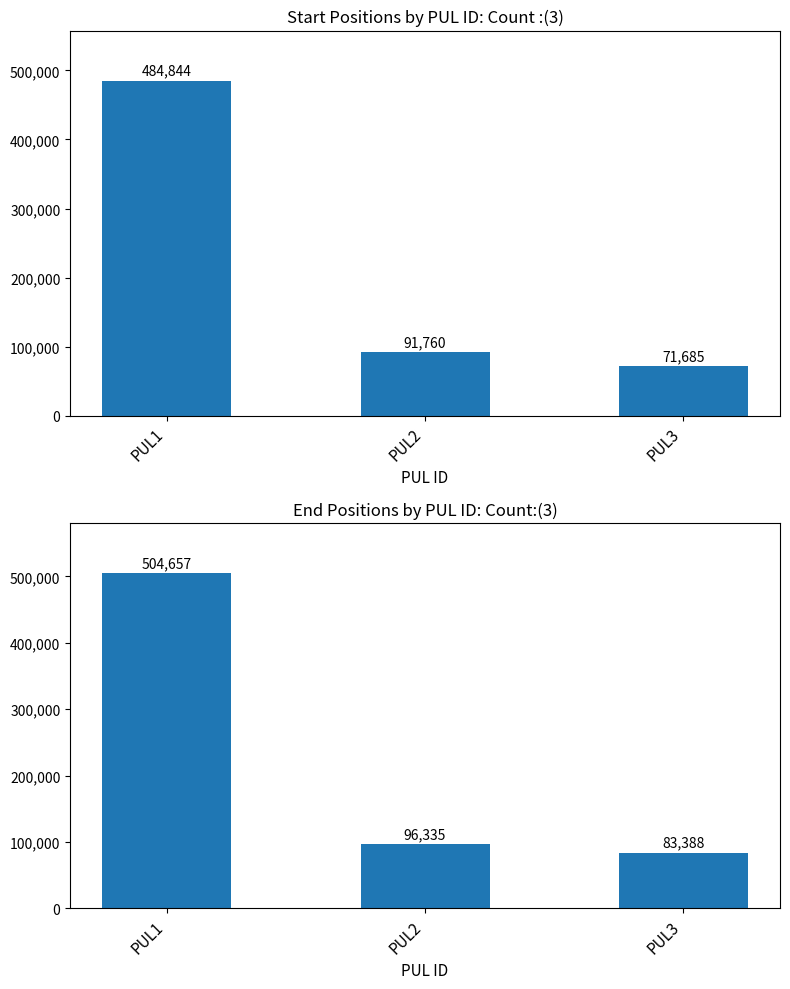

Between PUL1 and PUL2, which series saw the biggest shift?

end